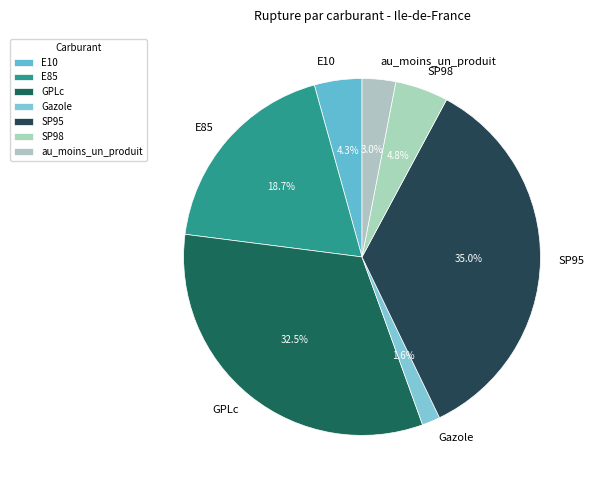

Count the number of slices in the pie.

7